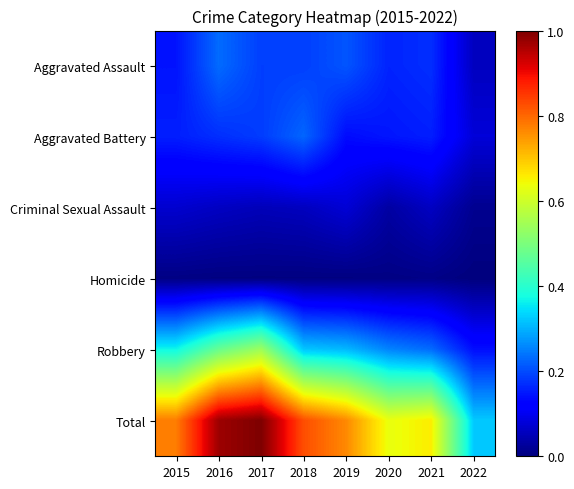

Between 2018 and 2022, which series saw the biggest shift?

Total